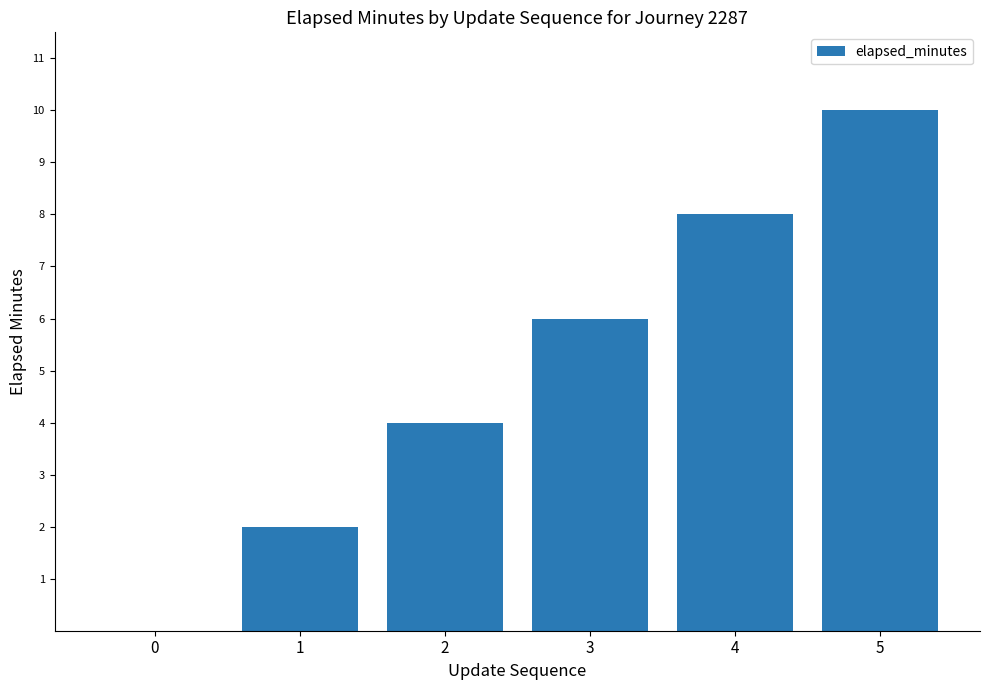

The chart shows a value of 6 at 3. True or false?

True